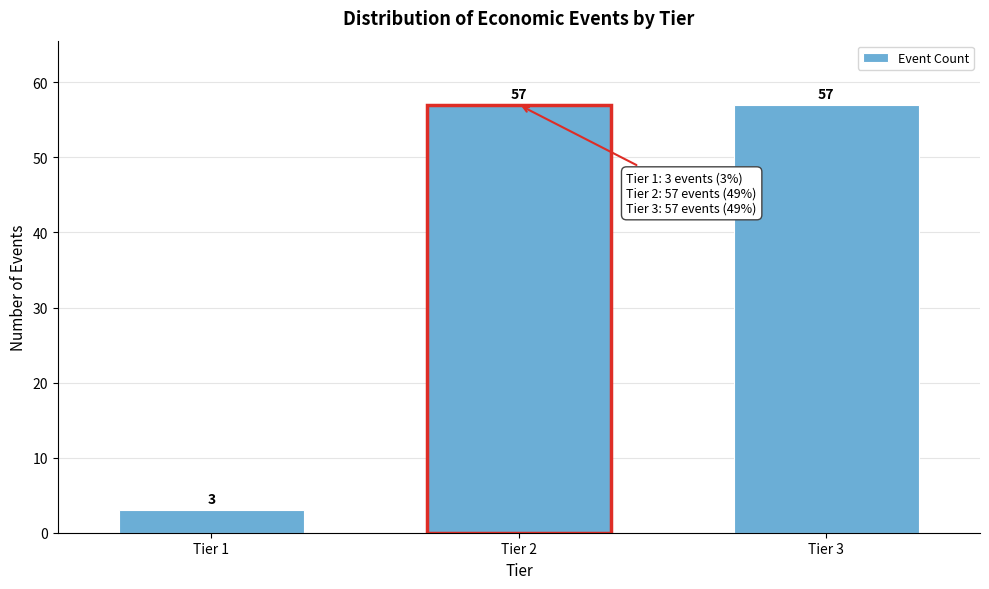

Reading right to left, list all the values displayed in this chart.

Tier 3=57	Tier 2=57	Tier 1=3